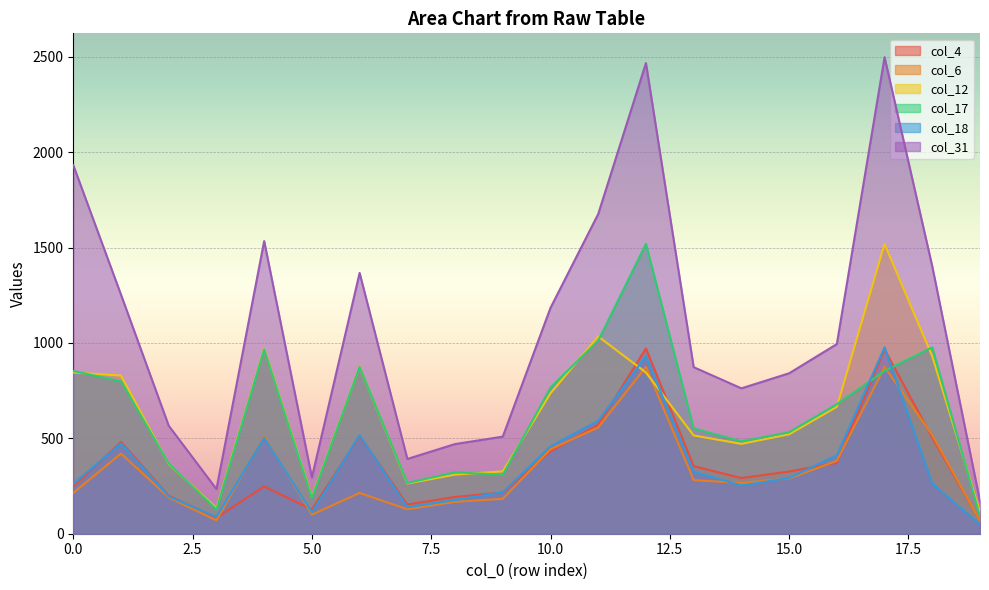

What is the average value of the col_18 series?

362